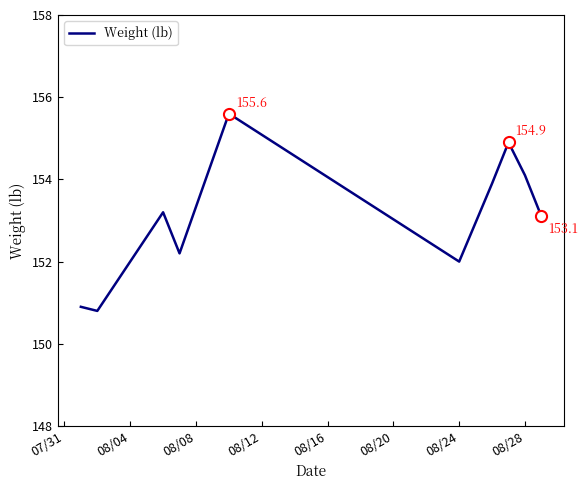

What is the minimum value shown in the chart?

150.8